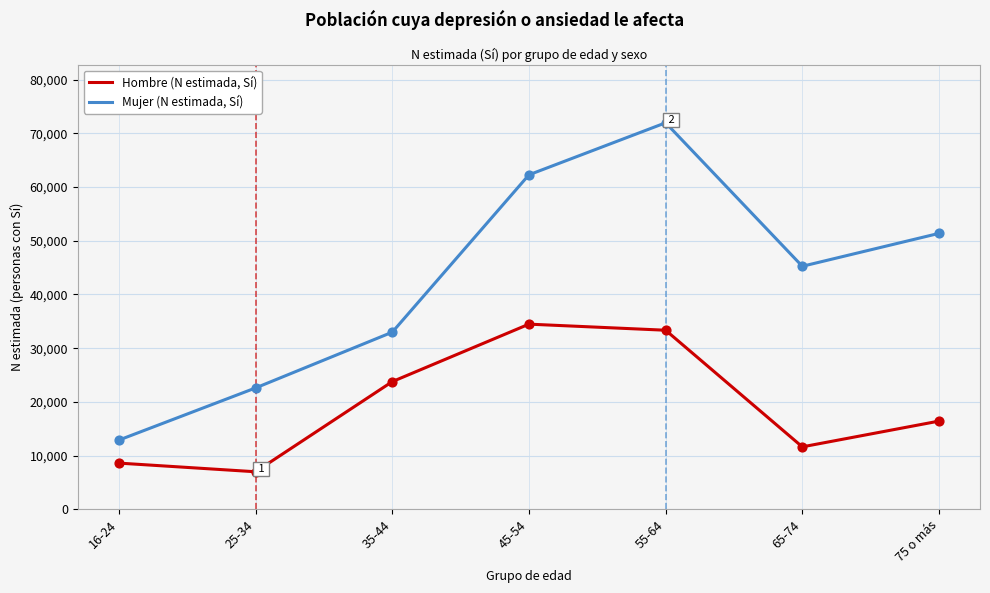

What is the total value across all series at 25-34?

29584